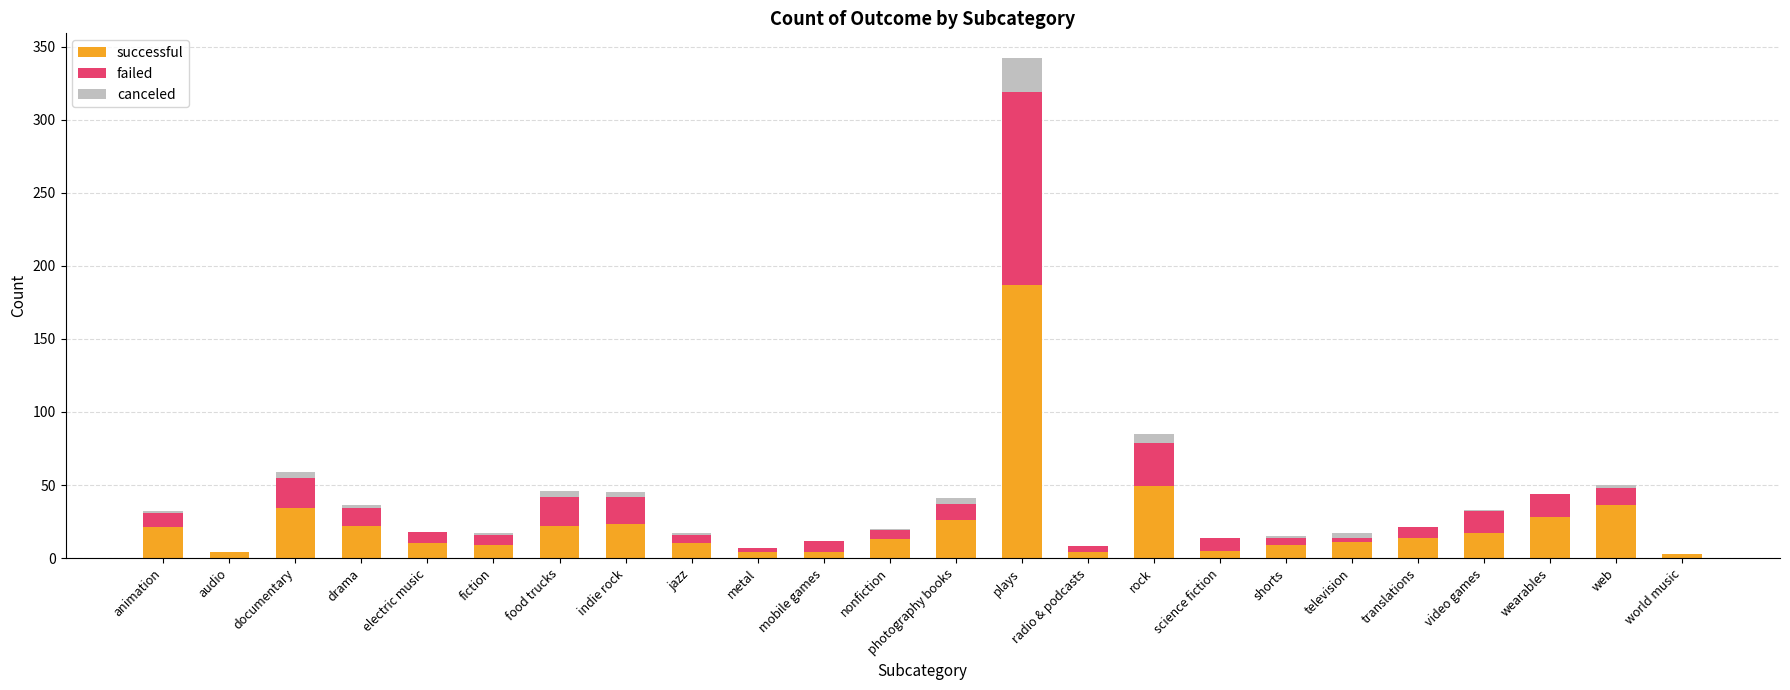

True or false: successful has a value of 26 at photography books.

True